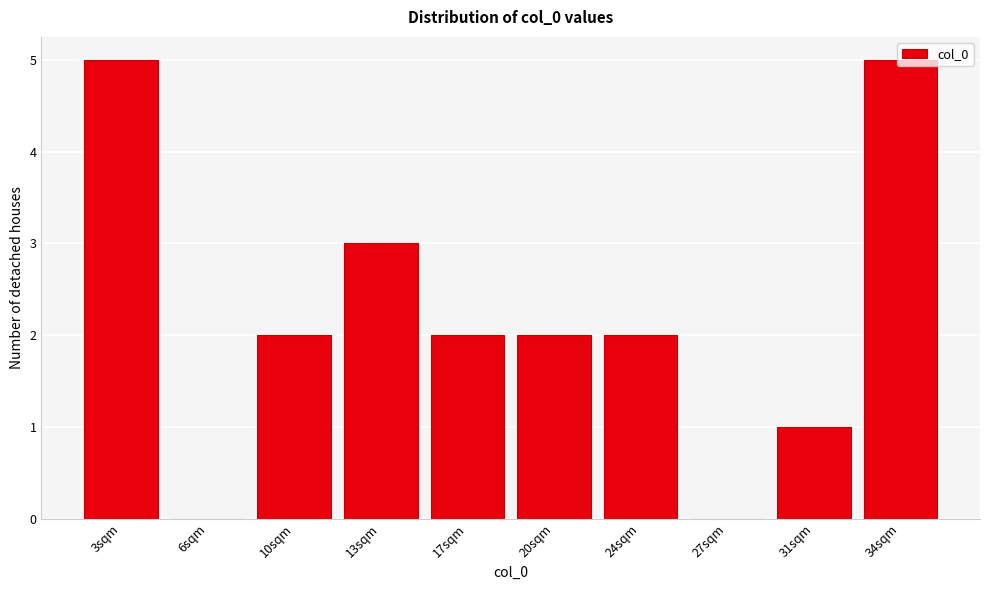

What is the sum of the values at 20sqm and 17sqm?

4